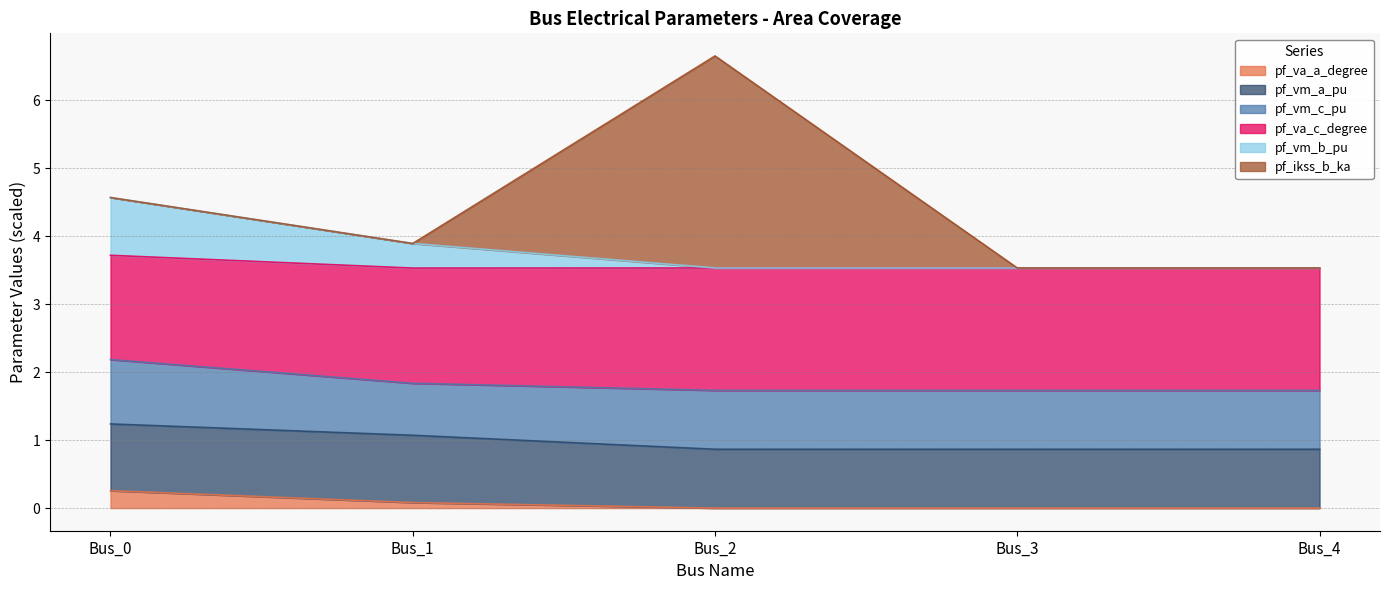

At which category is the sum across all series the highest?

Bus_2